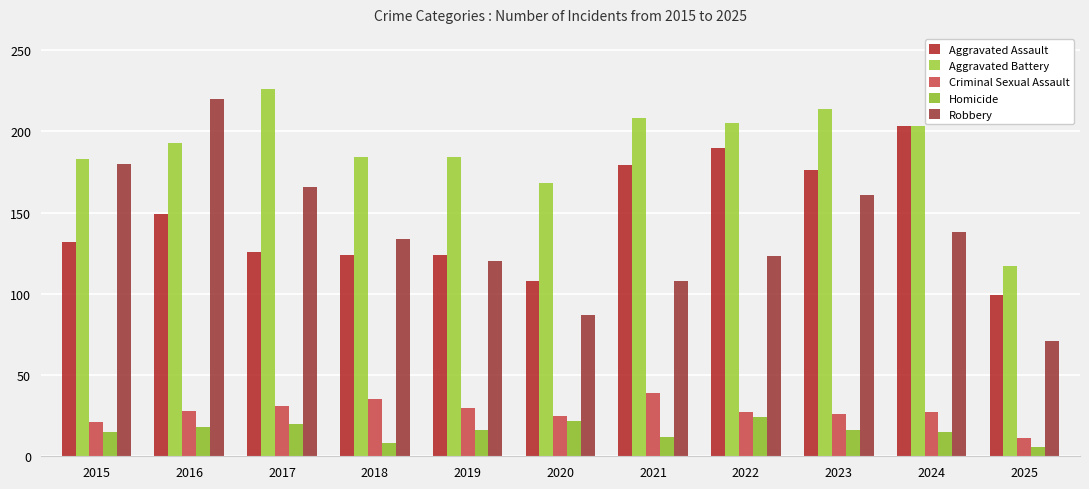

How many data points does each series have?

11